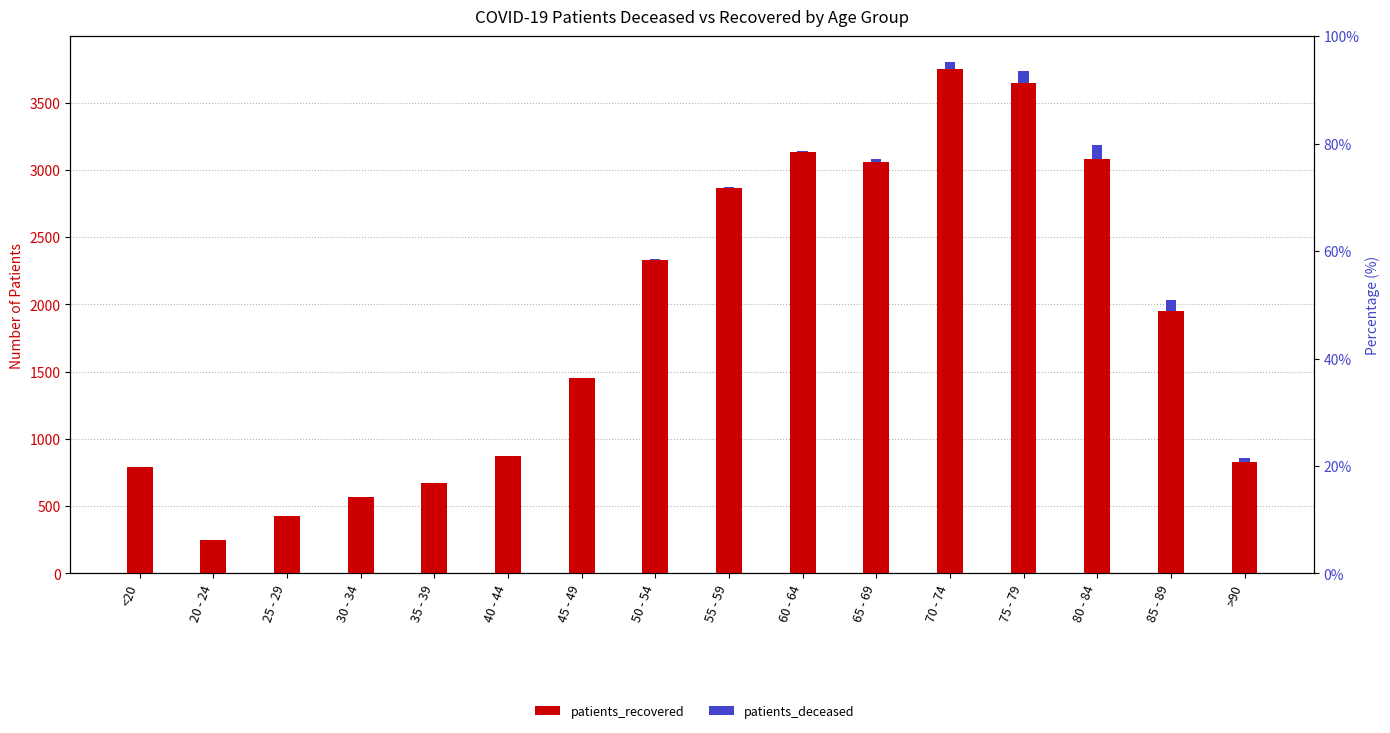

Rank the series by their maximum value, from lowest to highest.

patients_deceased, patients_recovered